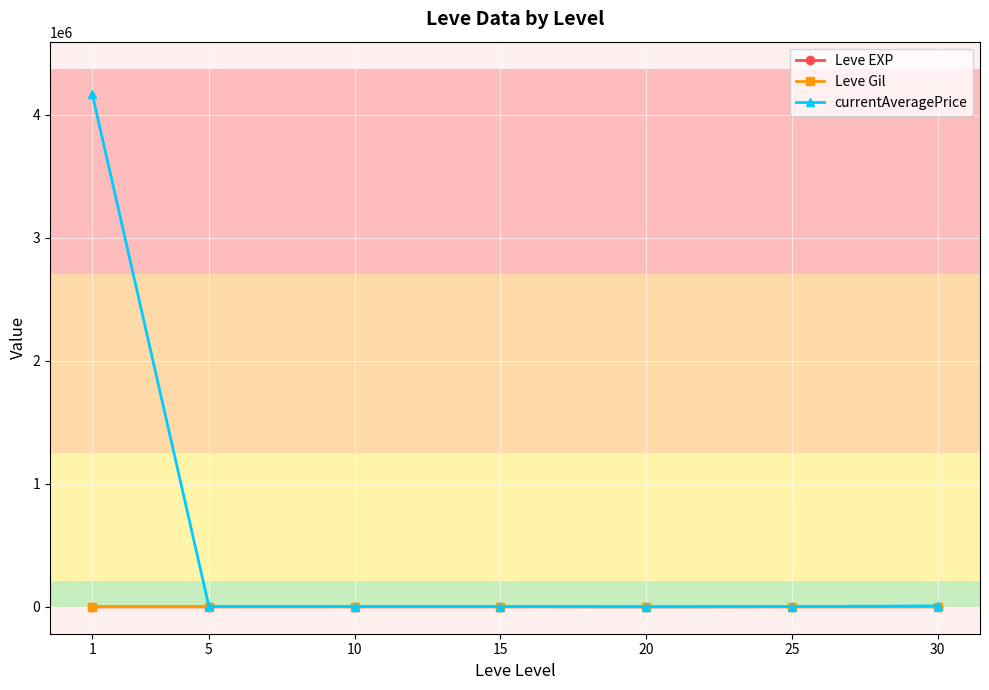

What is the maximum value shown in the chart?

4168492.2